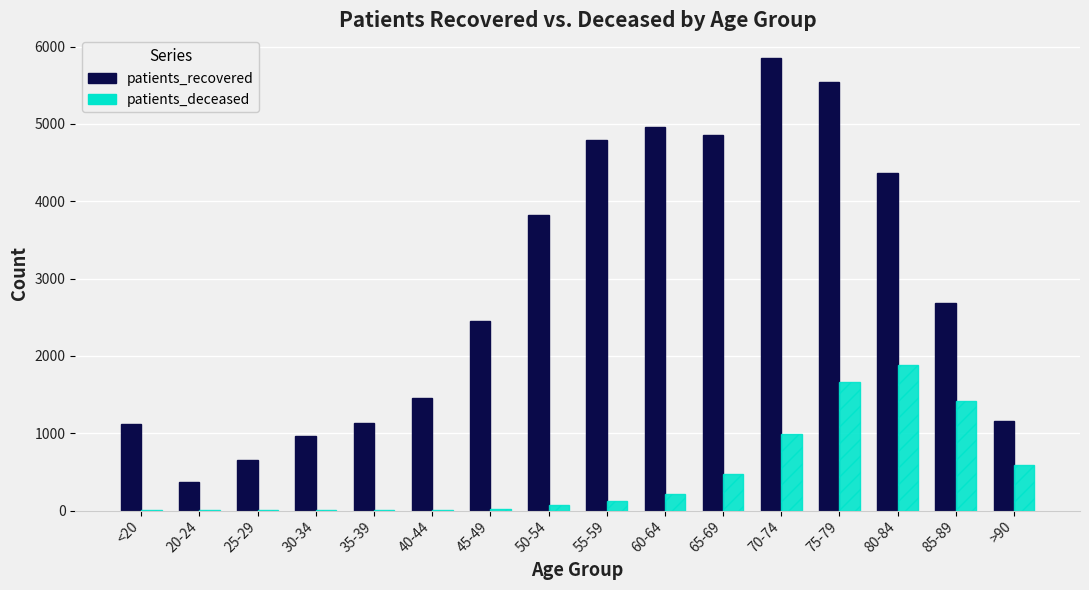

What is the difference between the patients_recovered values at 30-34 and 35-39?

161